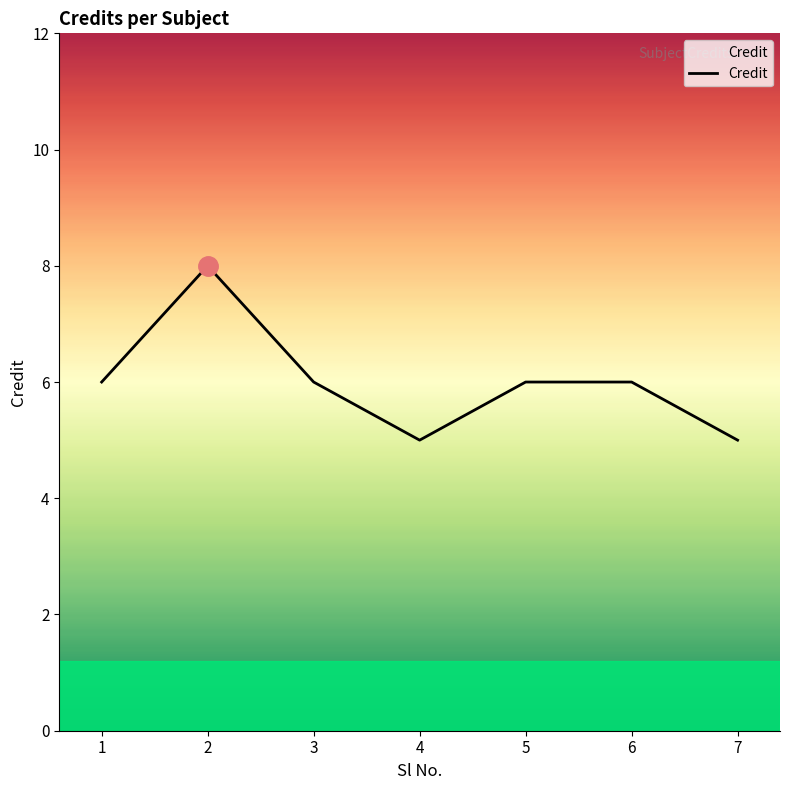

How many lines are shown in the chart?

1